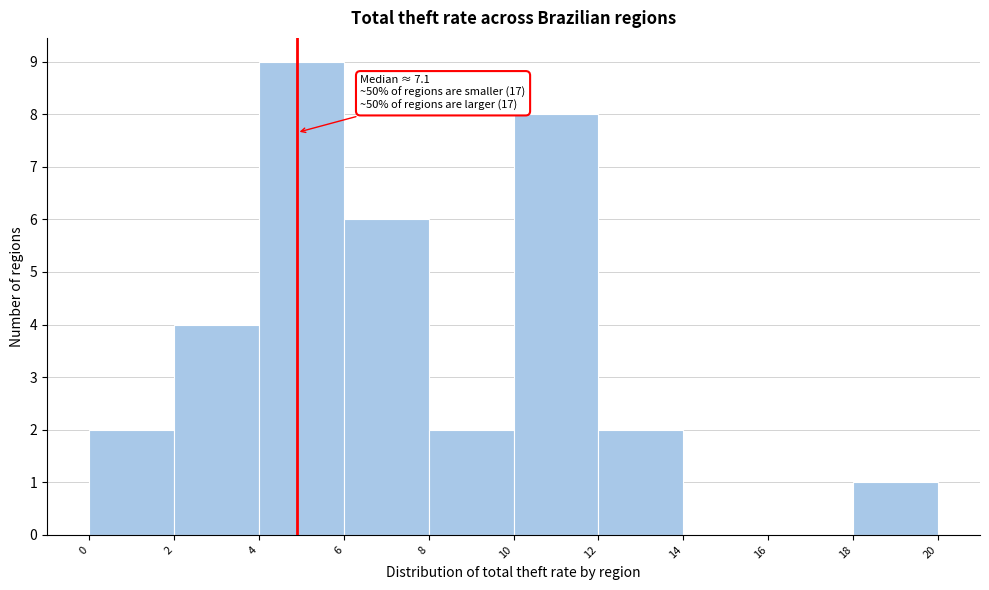

Over which range of the x-axis is the bar tallest?

4 to 6